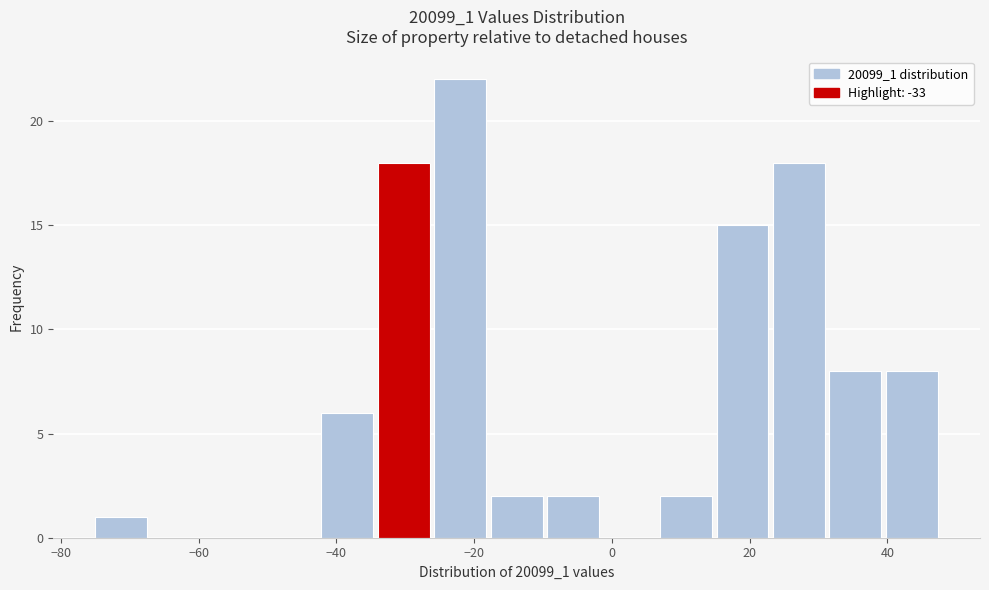

Reading left to right, list every bar in this chart as the range it spans on the x-axis followed by its height. Neither the bar edges nor the heights are printed on the chart, so give them approximately, as read against the axes.

-75.0 to -66.8: 1
-66.8 to -58.6: 0
-58.6 to -50.4: 0
-50.4 to -42.2: 0
-42.2 to -34.0: 6
-34.0 to -25.8: 18
-25.8 to -17.6: 22
-17.6 to -9.4: 2
-9.4 to -1.2: 2
-1.2 to 7.0: 0
7.0 to 15.2: 2
15.2 to 23.4: 15
23.4 to 31.6: 18
31.6 to 39.8: 8
39.8 to 48.0: 8